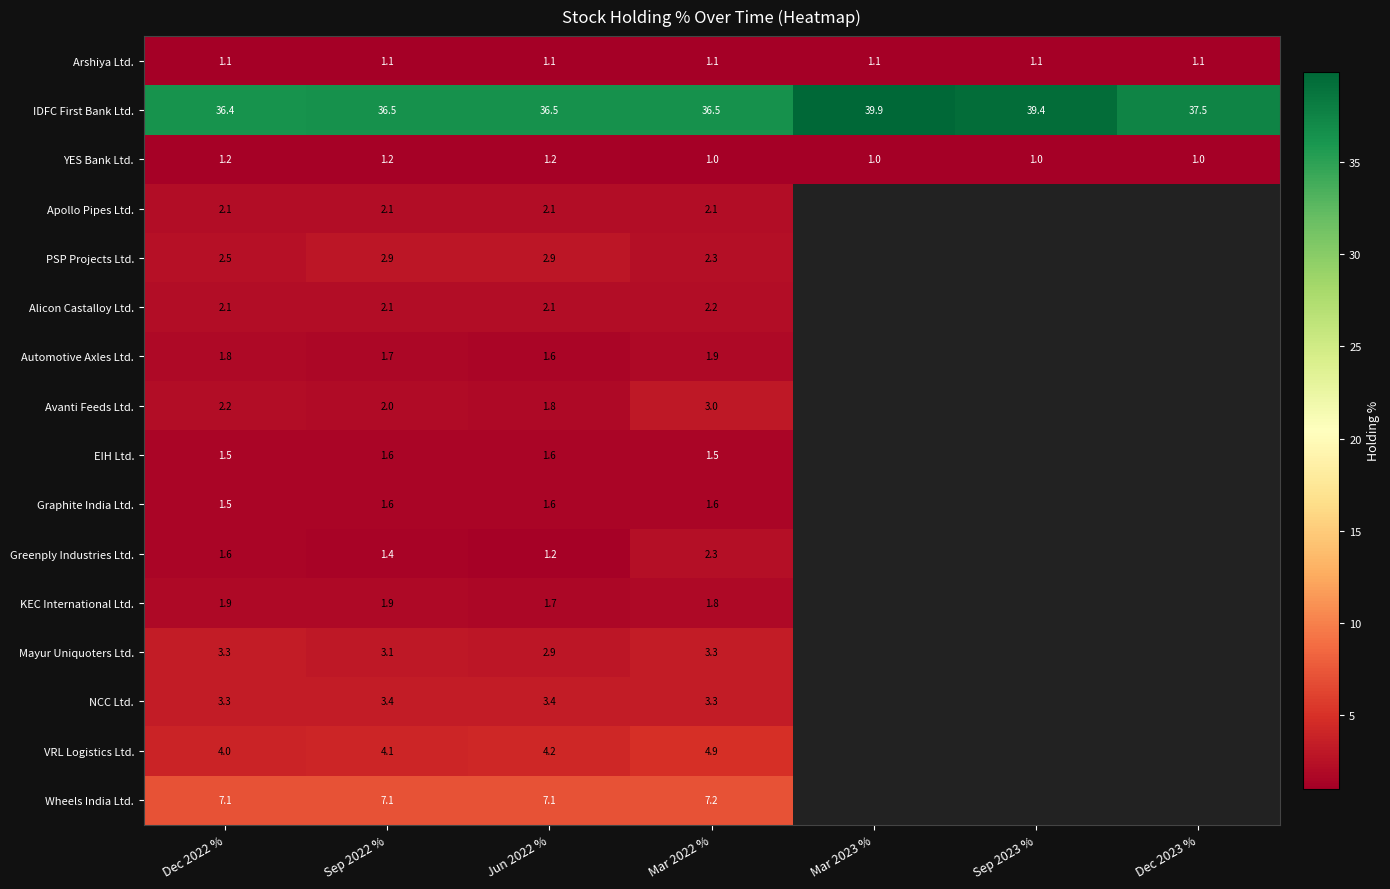

Which label corresponds to the smallest value in the chart?

Mar 2022 %